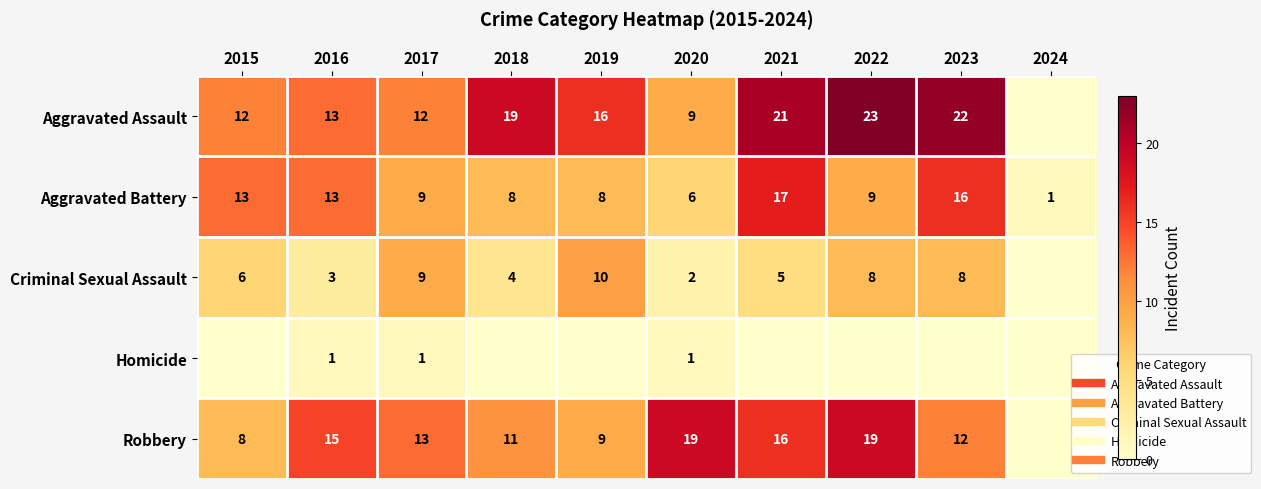

At which label is Homicide closest to 0?

2015